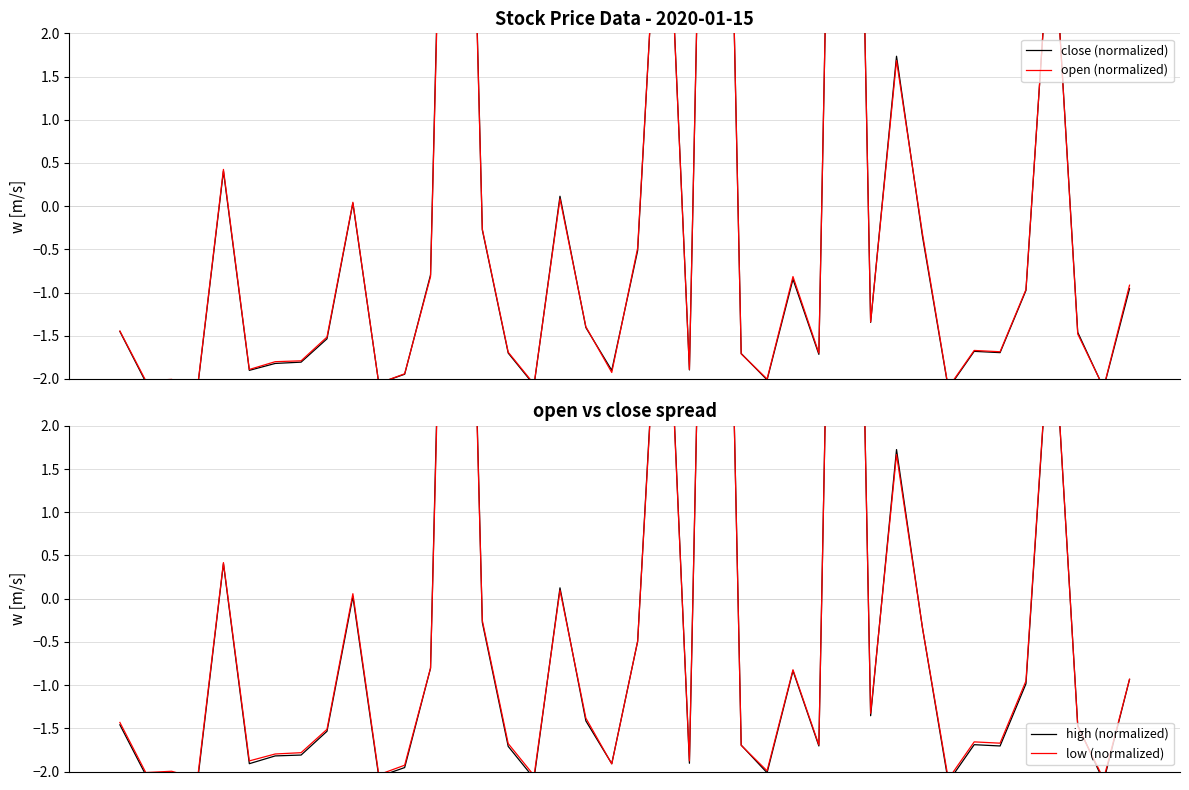

Does the chart display data point markers on the line(s)?

No